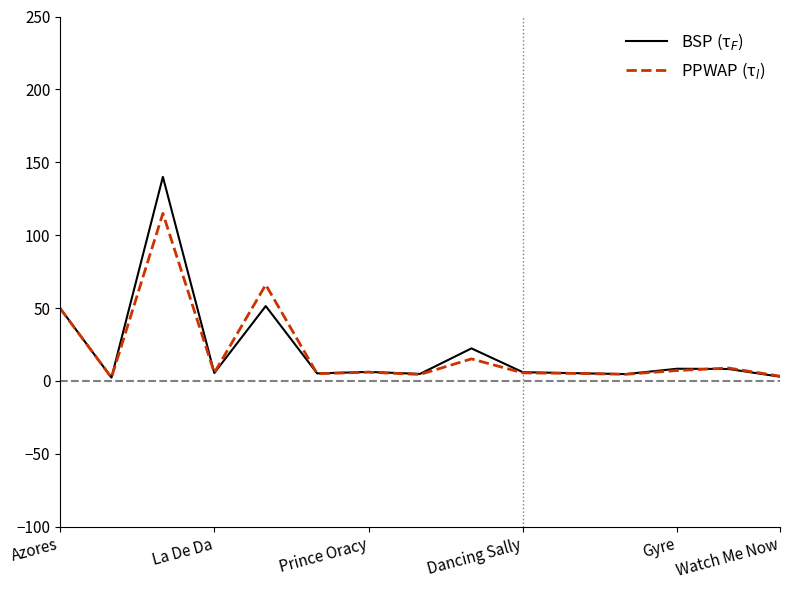

What is the greatest value displayed?

140.0